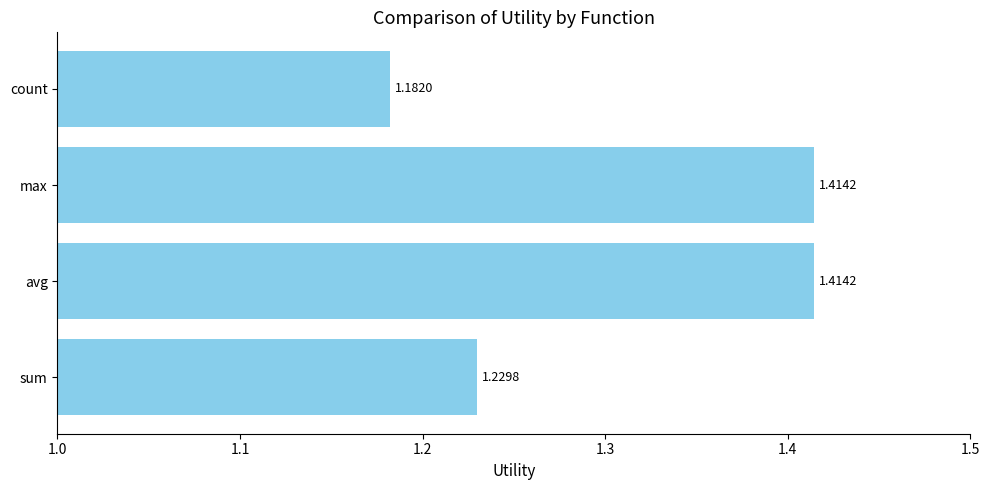

At which category does the chart reach its minimum across all series?

count